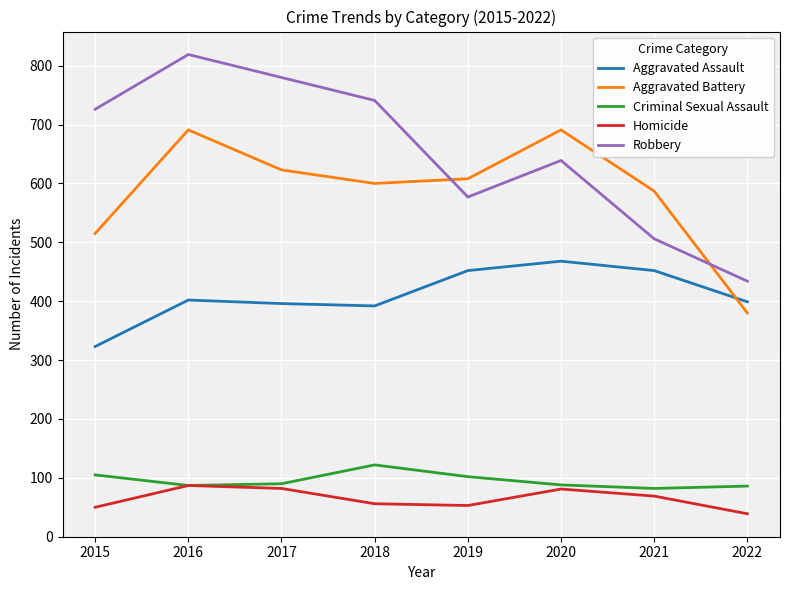

List the series in order of their peak value, lowest first.

Homicide, Criminal Sexual Assault, Aggravated Assault, Aggravated Battery, Robbery